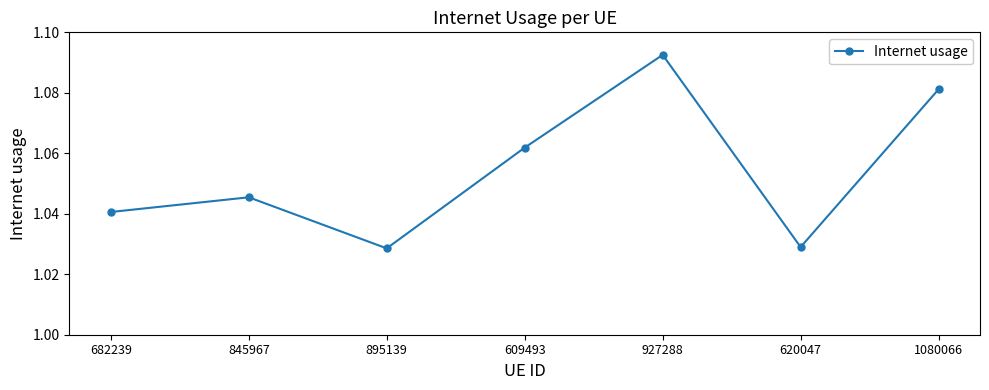

Is it true that the value at 609493 is 1.9?

False